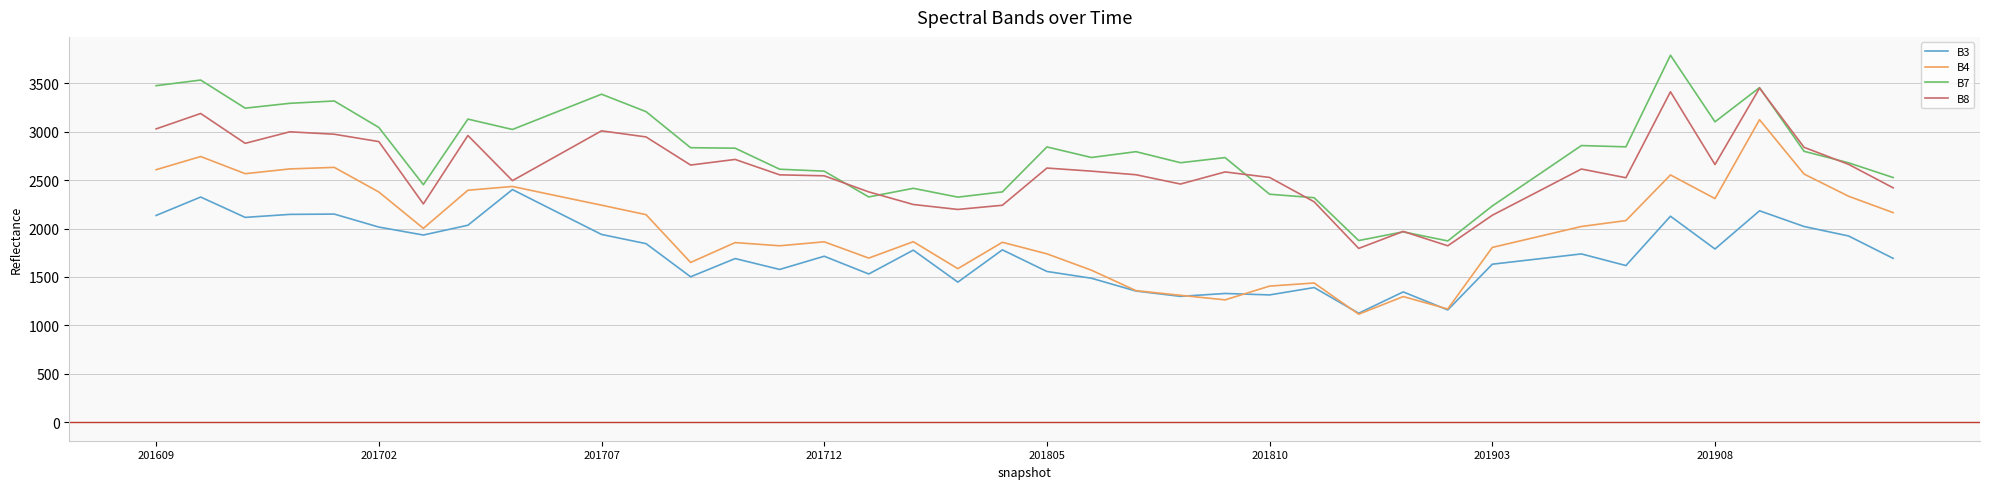

What is the average value of the B7 series?

2790